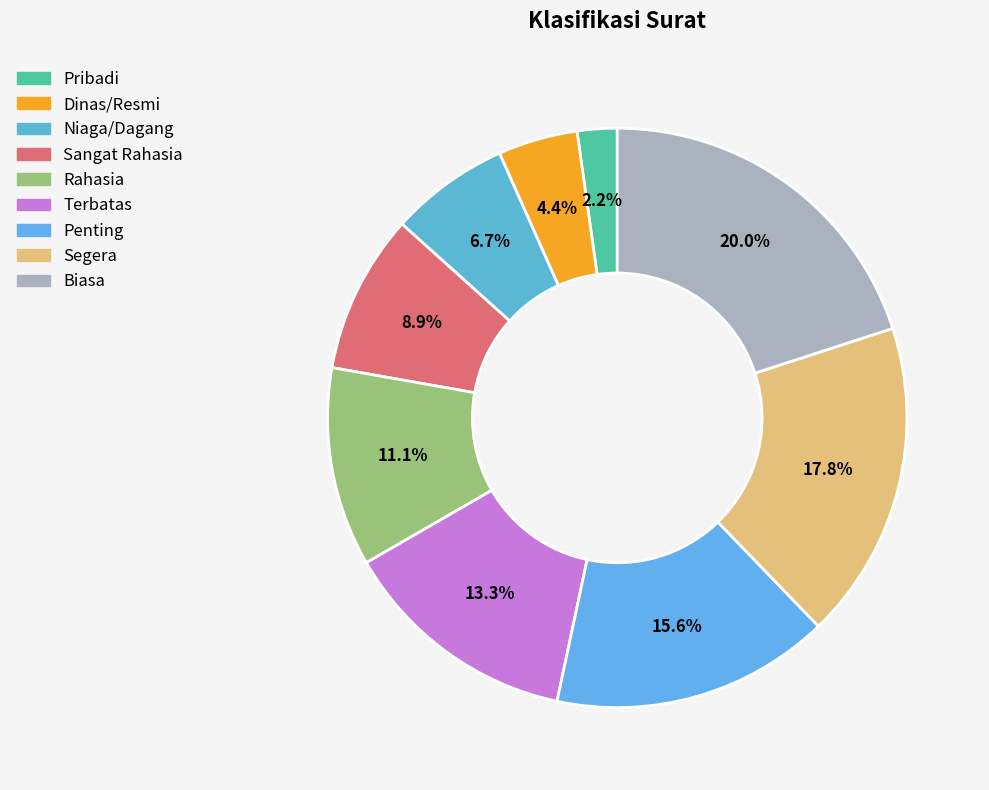

Rank the categories by value from highest to lowest.

Biasa, Segera, Penting, Terbatas, Rahasia, Sangat Rahasia, Niaga/Dagang, Dinas/Resmi, Pribadi